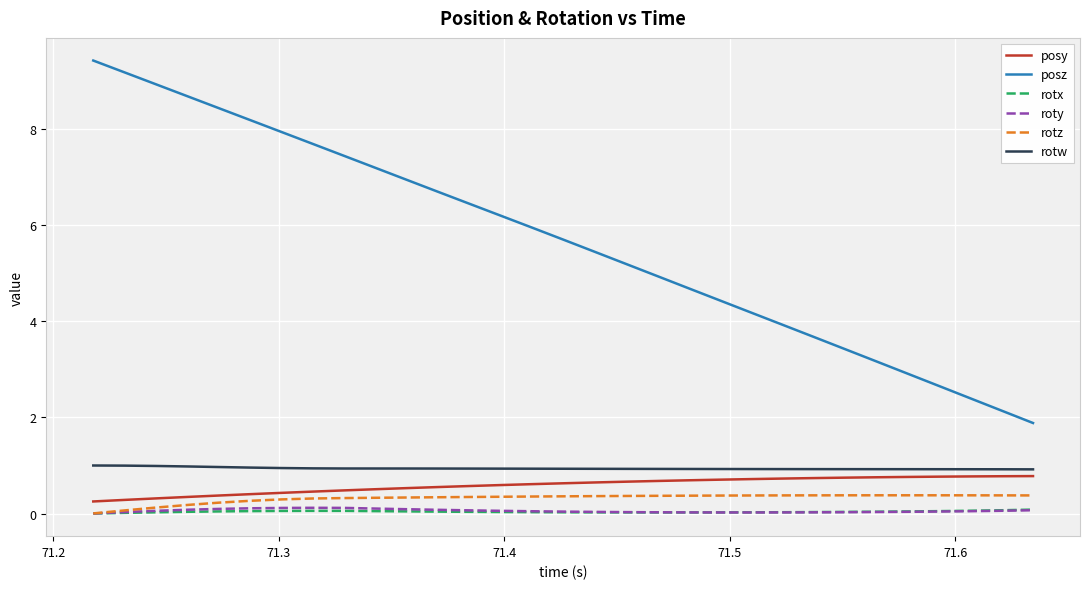

True or false: rotw and rotx cross at least once.

False